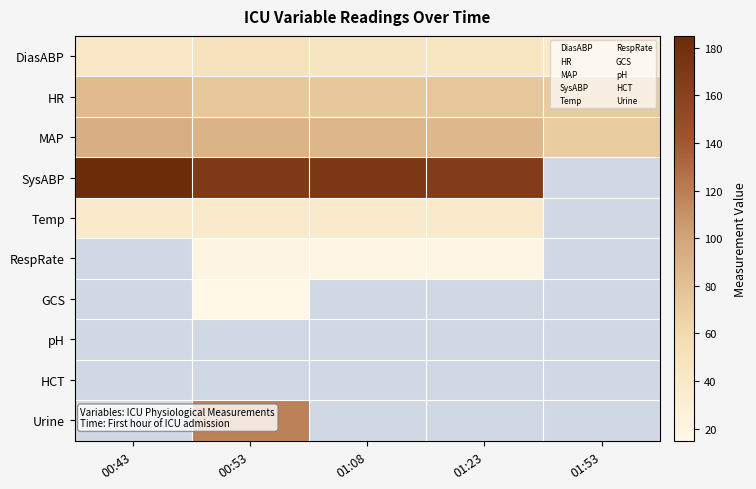

Reading left to right, list all the values displayed in this chart.

DiasABP: 00:43=43.0	00:53=50.0	01:08=45.0	01:23=44.0	01:53=38.0
HR: 00:43=84.0	00:53=74.0	01:08=74.0	01:23=75.0	01:53=72.0
MAP: 00:43=93.0	00:53=90.0	01:08=88.0	01:23=86.0	01:53=71.0
SysABP: 00:43=185.0	00:53=168.0	01:08=171.0	01:23=166.0	01:53=0.0
Temp: 00:43=37.8	00:53=37.8	01:08=37.9	01:23=37.8	01:53=0.0
RespRate: 00:43=0.0	00:53=20.0	01:08=18.0	01:23=19.0	01:53=0.0
GCS: 00:43=0.0	00:53=15.0	01:08=0.0	01:23=0.0	01:53=0.0
pH: 00:43=0.0	00:53=0.0	01:08=0.0	01:23=0.0	01:53=0.0
HCT: 00:43=0.0	00:53=0.0	01:08=0.0	01:23=0.0	01:53=0.0
Urine: 00:43=0.0	00:53=118.3	01:08=0.0	01:23=0.0	01:53=0.0